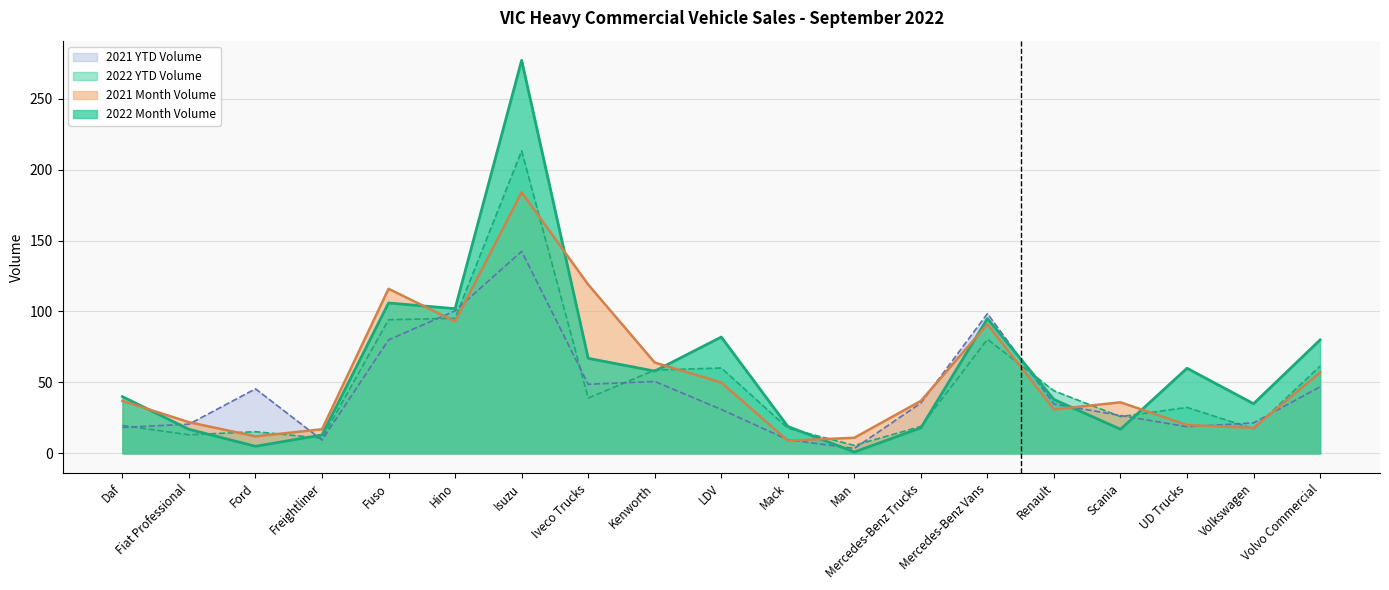

Does the chart have visible grid lines?

Yes